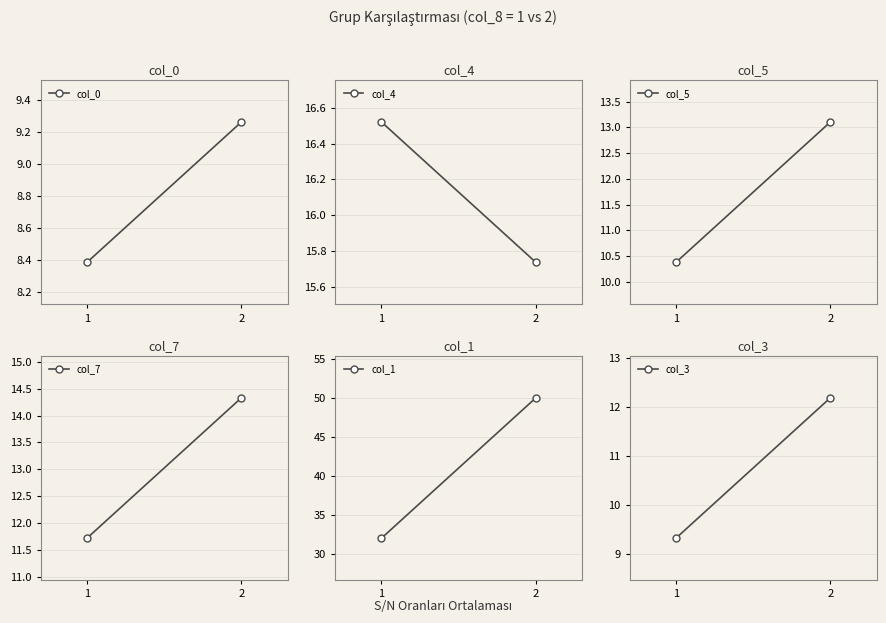

Is it true that col_3 equals 9.3 at 1?

True